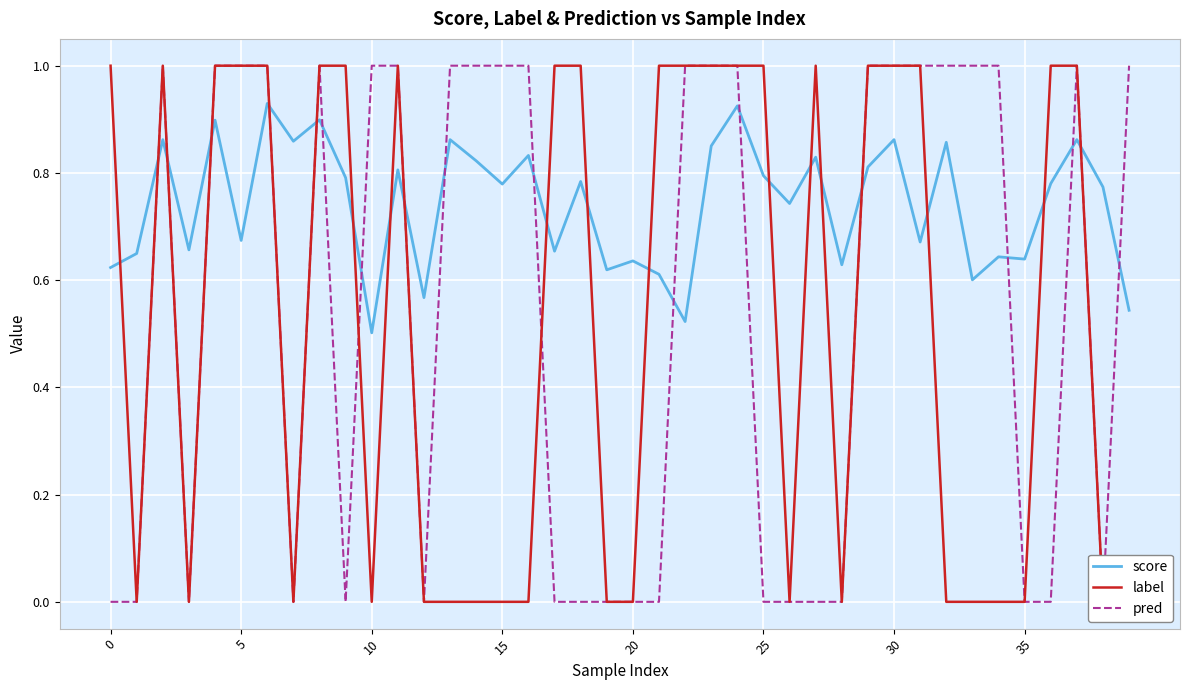

True or false: pred and label cross at least once.

True